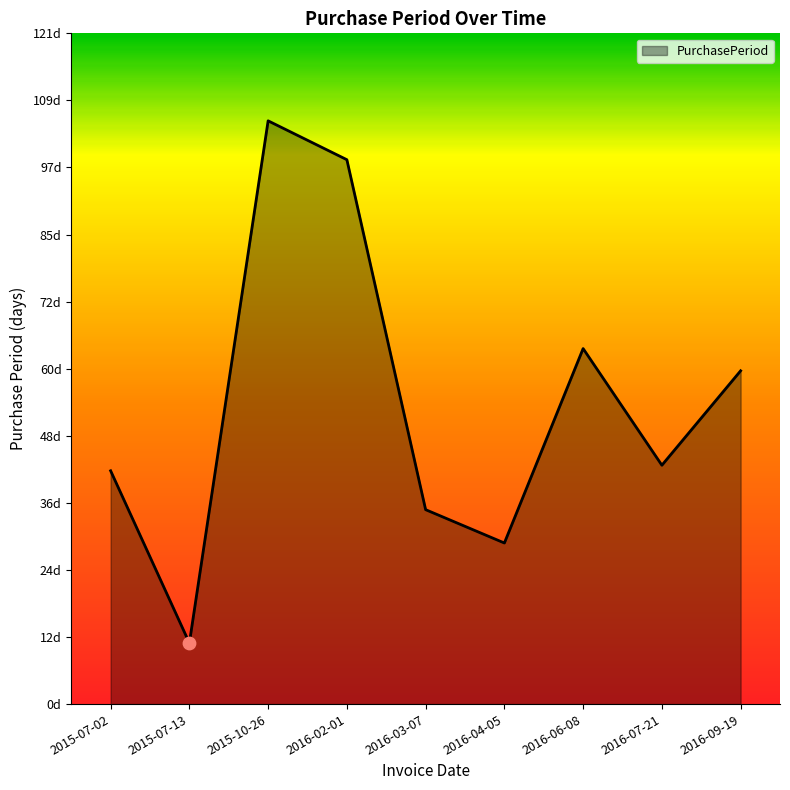

Which has a higher value, 2015-07-13 or 2016-07-21?

2016-07-21